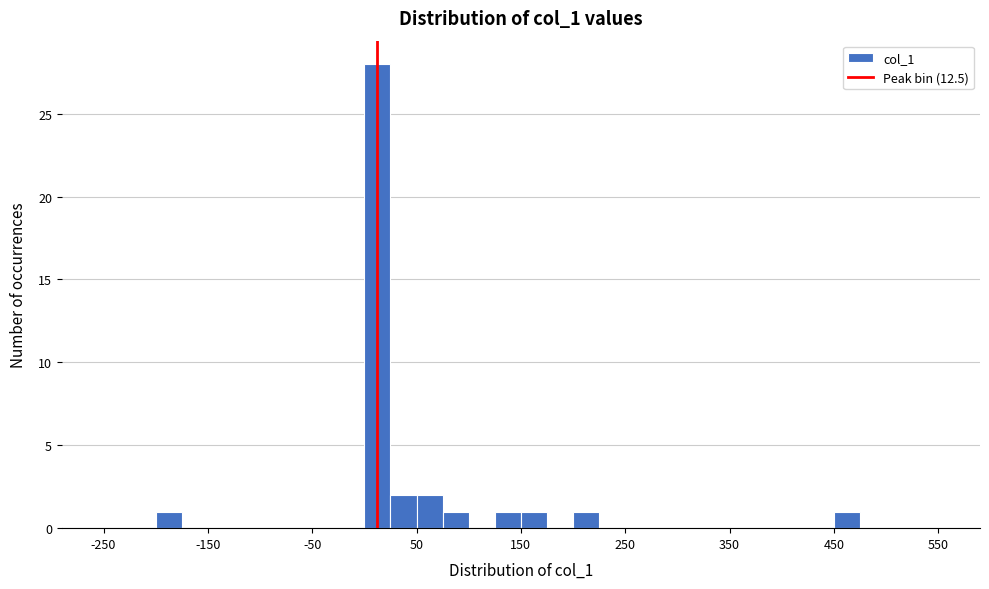

Around what value on the x-axis is the tallest bar? Give the approximate position of its centre, as read against the axis.

10